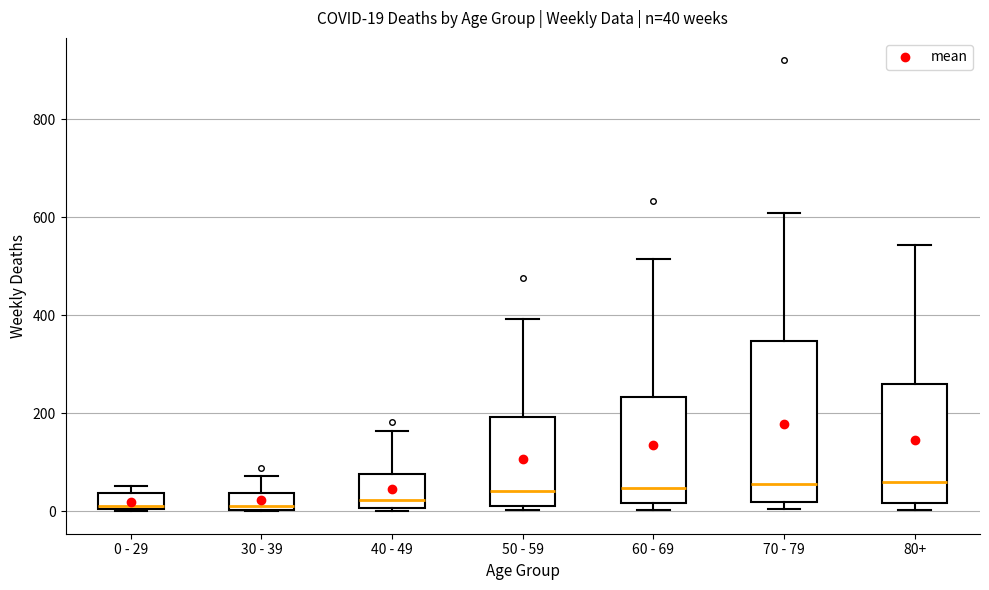

Which box is the tallest, from its lower edge to its upper edge?

70 - 79